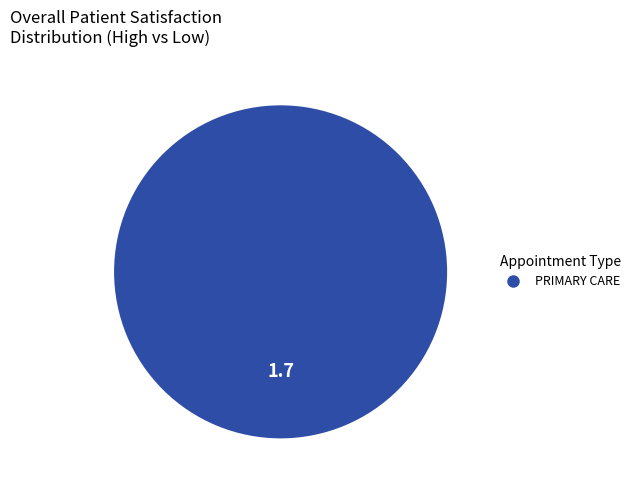

Rank the categories by value from highest to lowest.

PRIMARY CARE